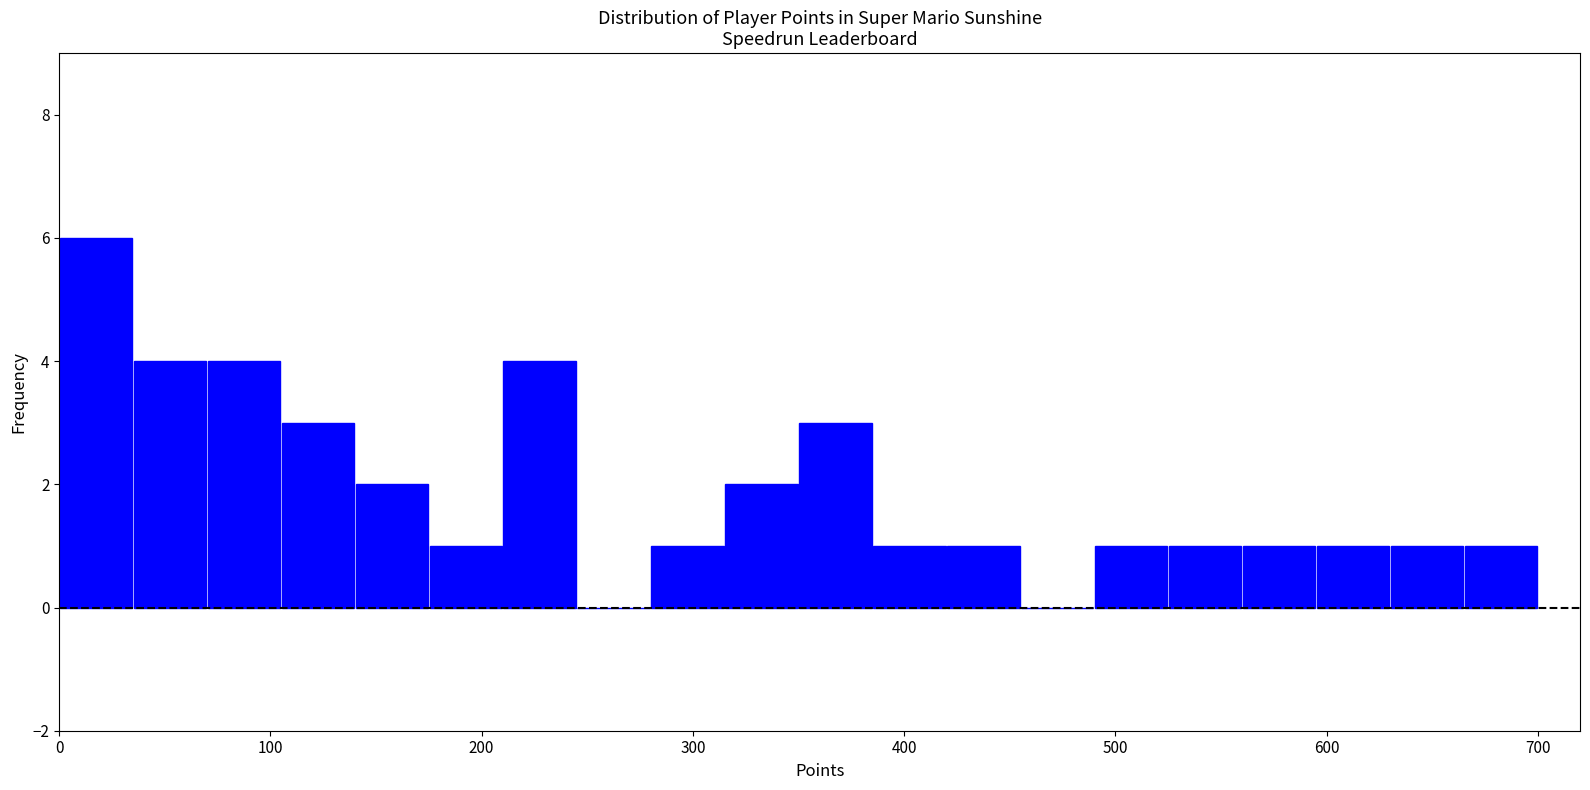

Around what value on the x-axis is the tallest bar? Give the approximate position of its centre, as read against the axis.

20